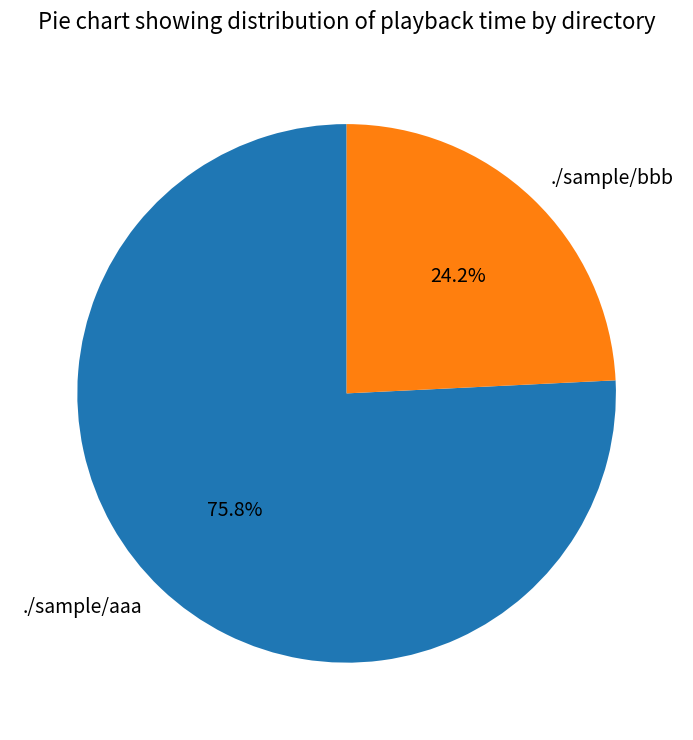

True or false: ./sample/bbb accounts for 13% of the total.

False